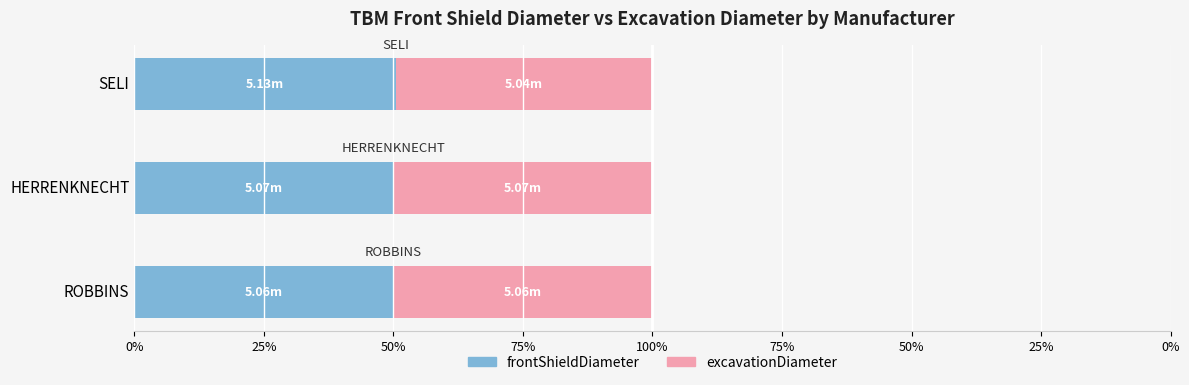

What are all the series names shown in the legend?

frontShieldDiameter, excavationDiameter